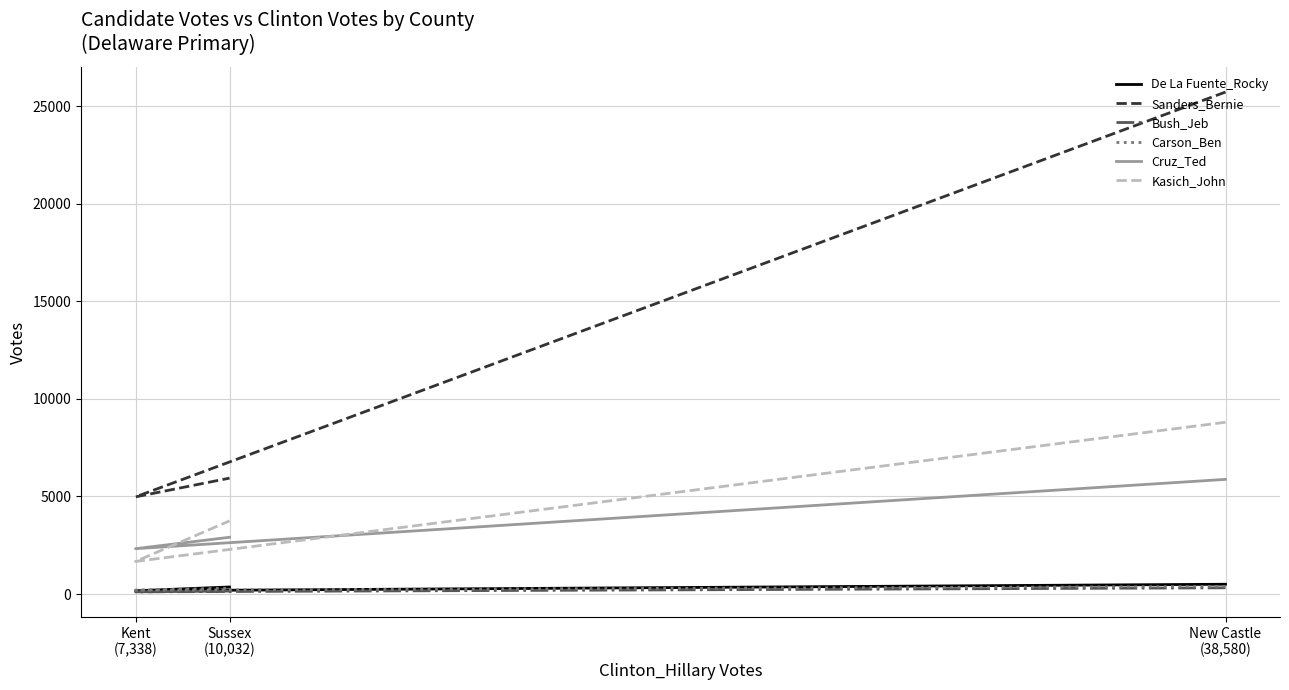

What is the average value of the Sanders_Bernie series?

12220